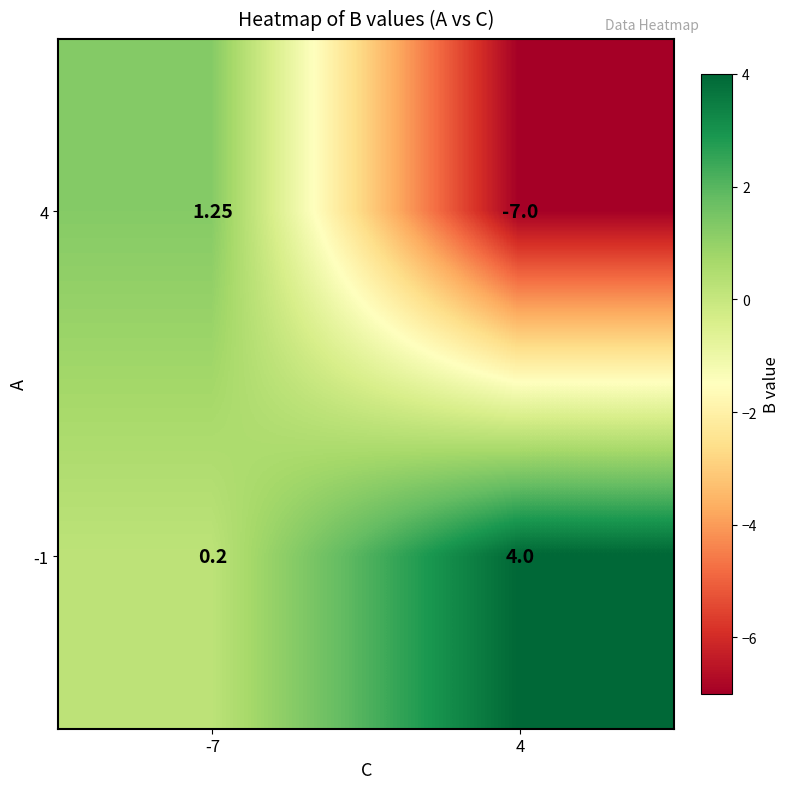

At how many categories does at least one series exceed 3?

1